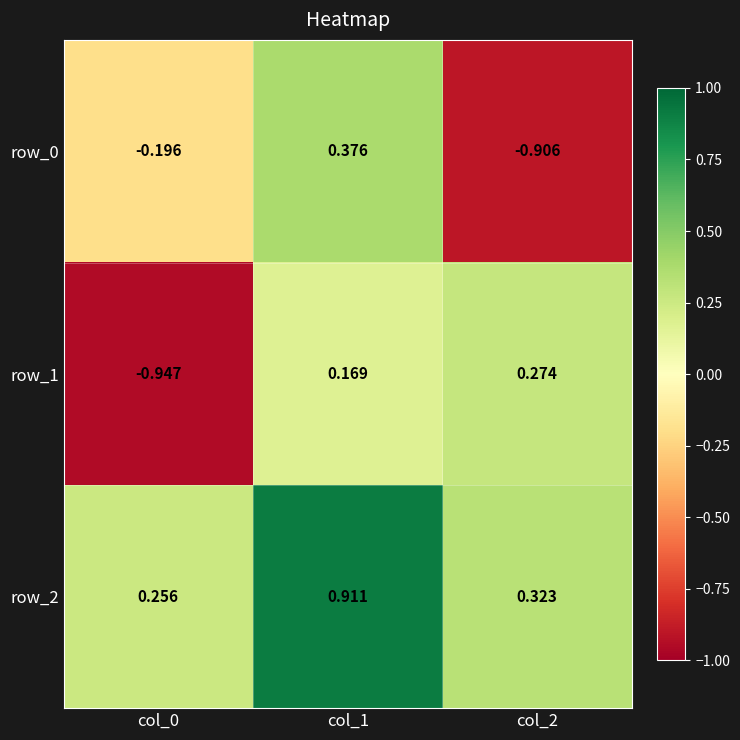

Is the value of row_0 at col_1 greater than the value of row_1 at col_1?

Yes